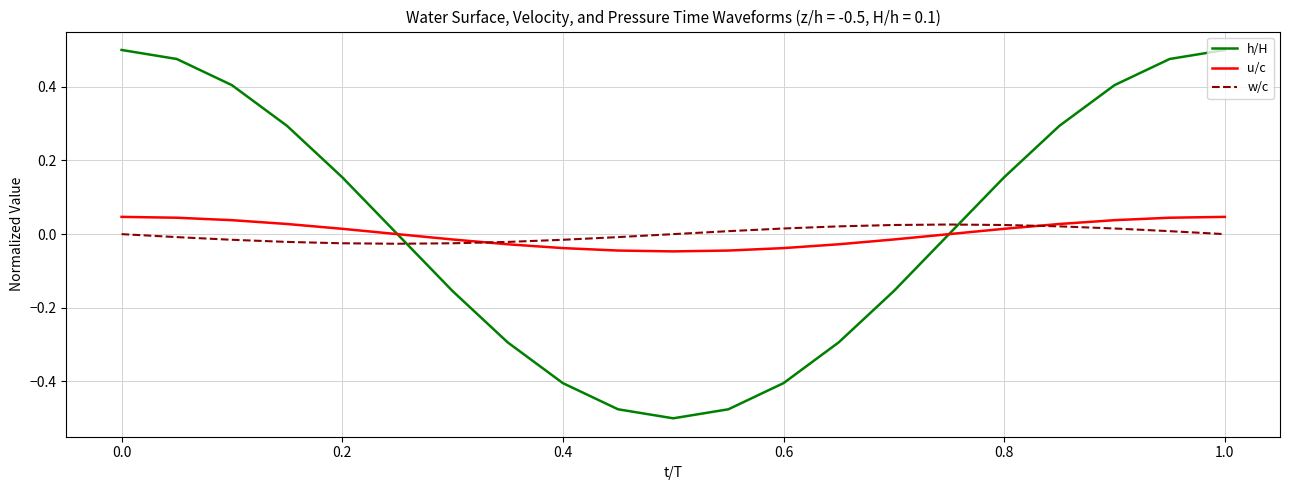

True or false: w/c and u/c intersect in this chart.

True